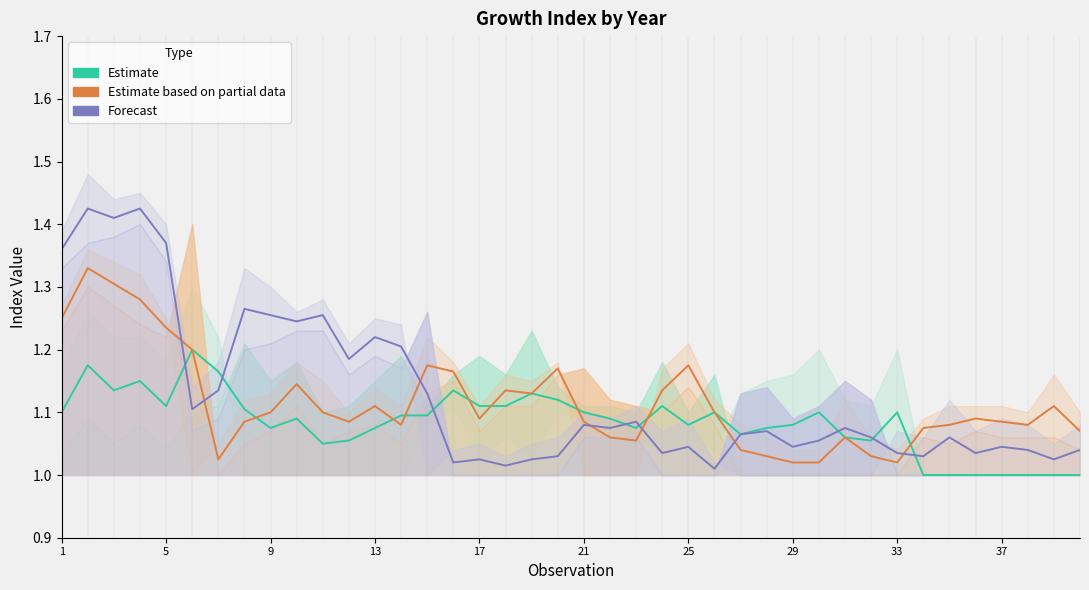

Rank the series by their maximum value, from lowest to highest.

Estimate, Estimate based on partial data, Forecast